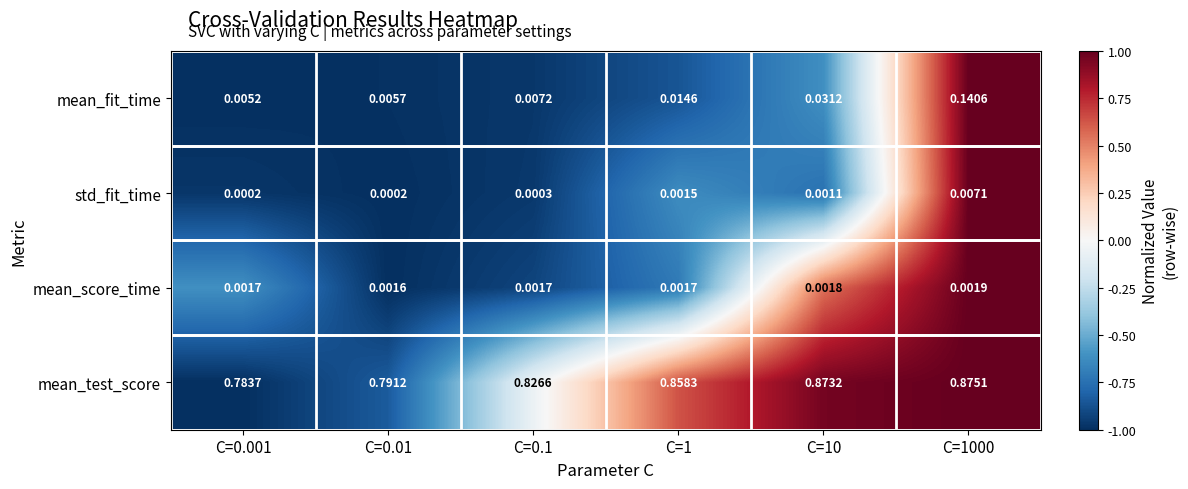

Is the value of mean_fit_time at C=0.1 greater than the value of mean_test_score at C=0.1?

No